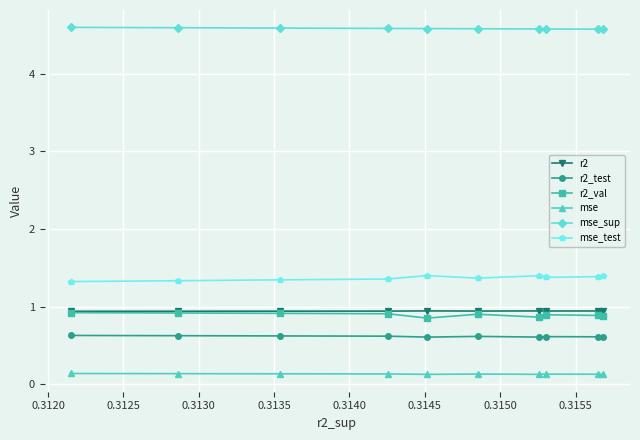

Count the r2 values in the range 0 to 1.

10